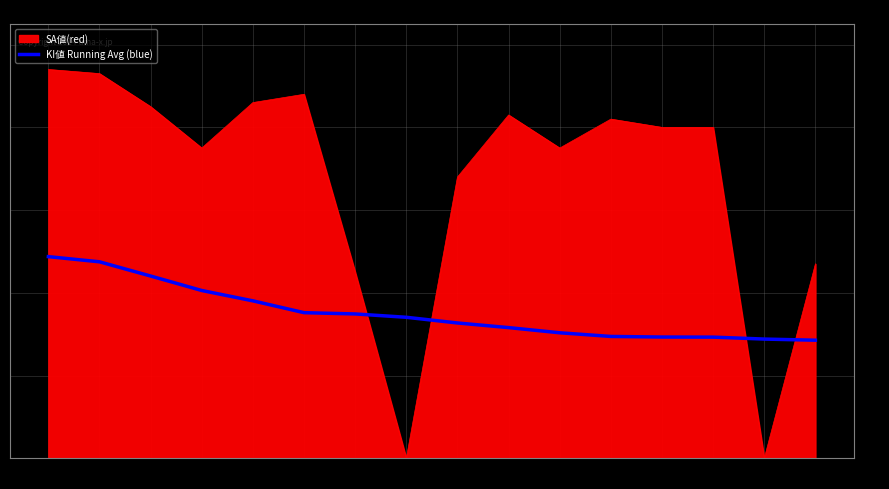

What is the difference between the SA値(red) values at 10 and 8?

83.0